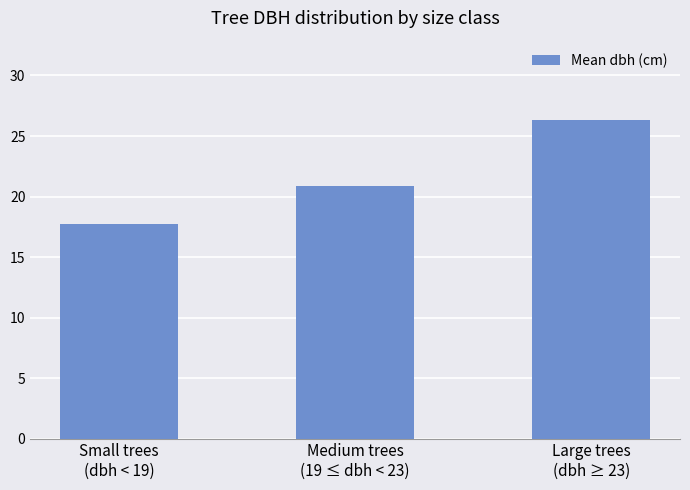

What is the change in value from Medium trees
(19 ≤ dbh < 23) to Large trees
(dbh ≥ 23)?

+5.4